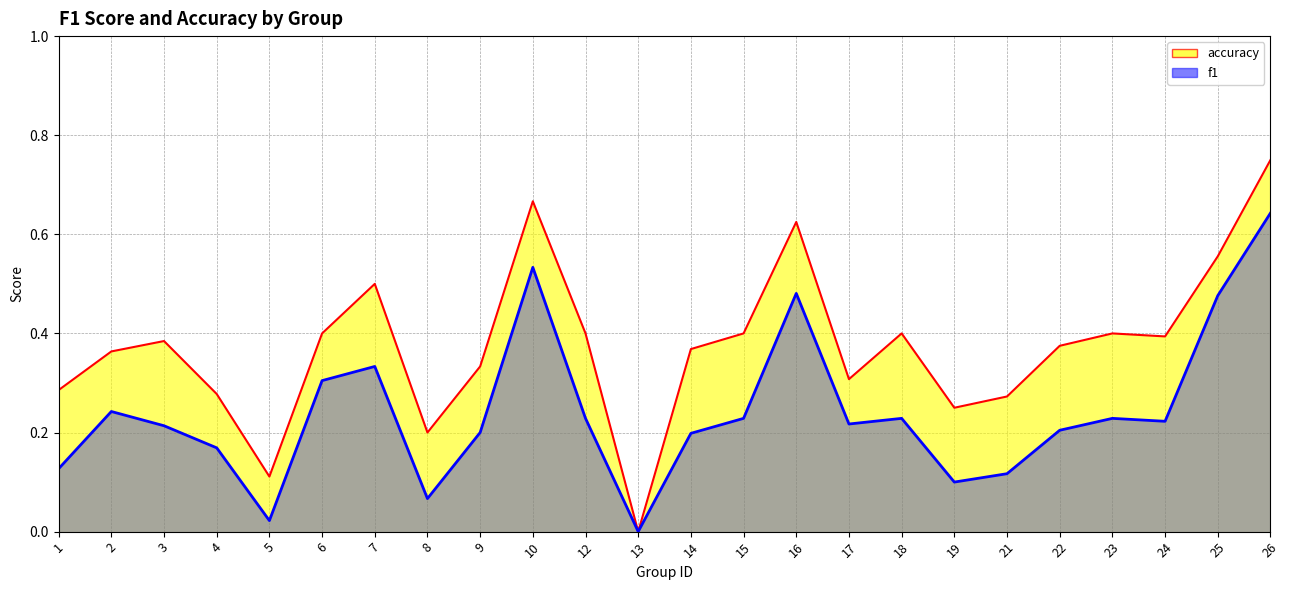

At which label is f1 closest to 0?

13